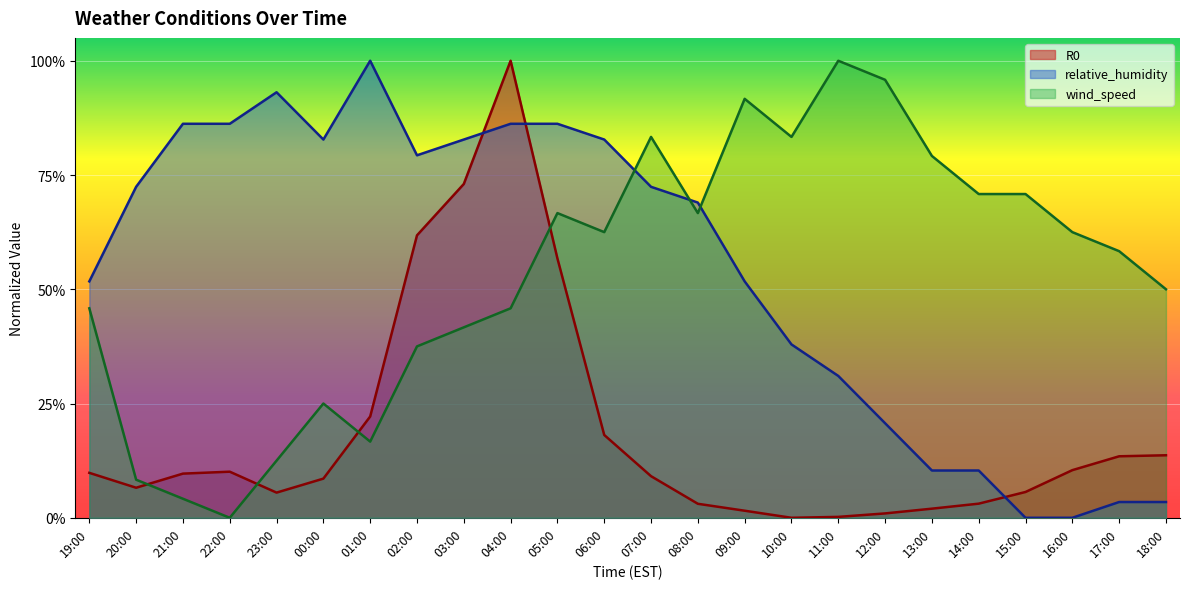

What is the label of the 3rd point from the left?

21:00